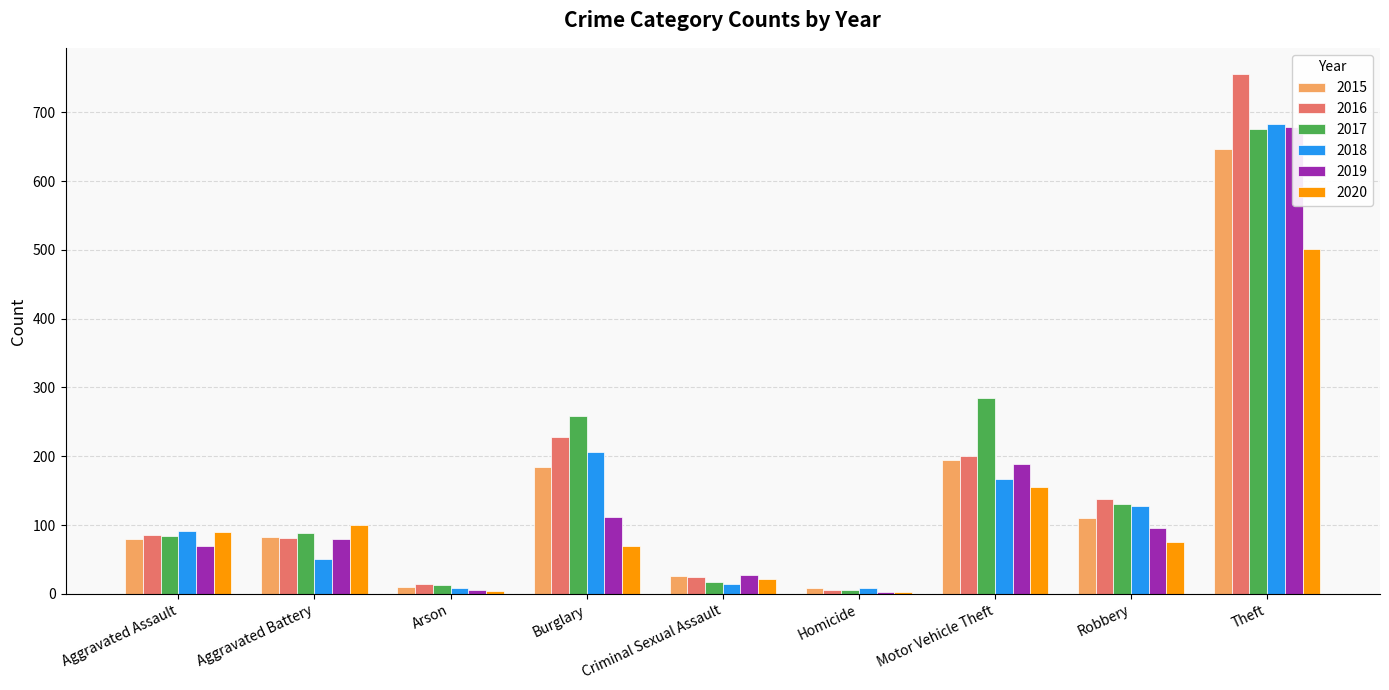

What position from the right is Arson?

7